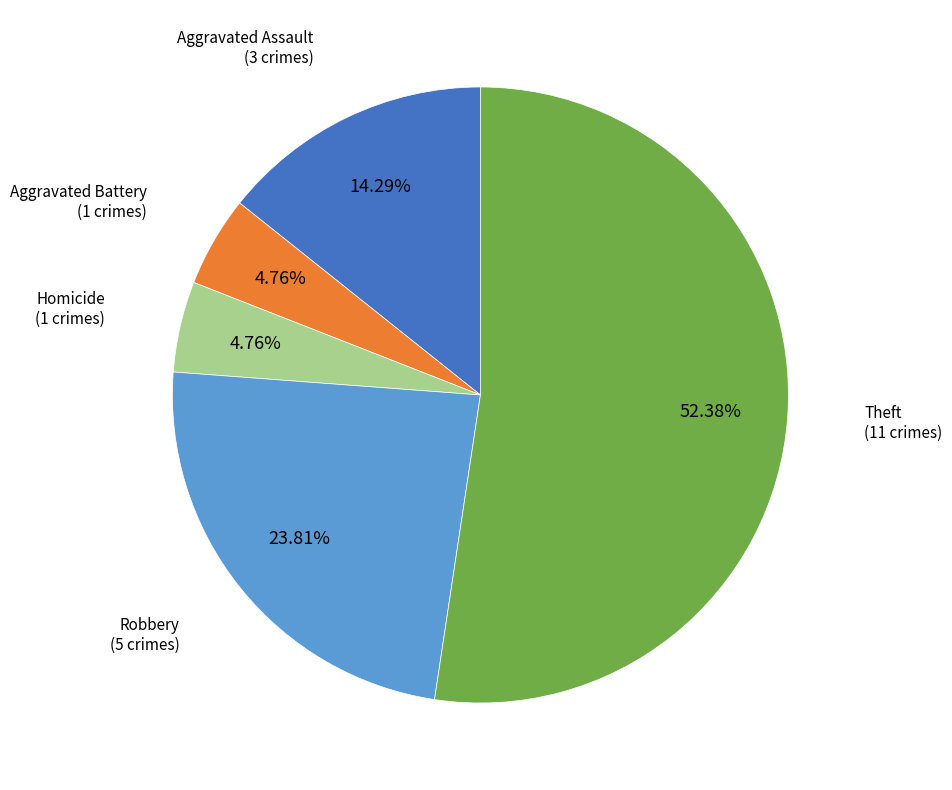

Does Theft account for over 50% of the chart?

Yes